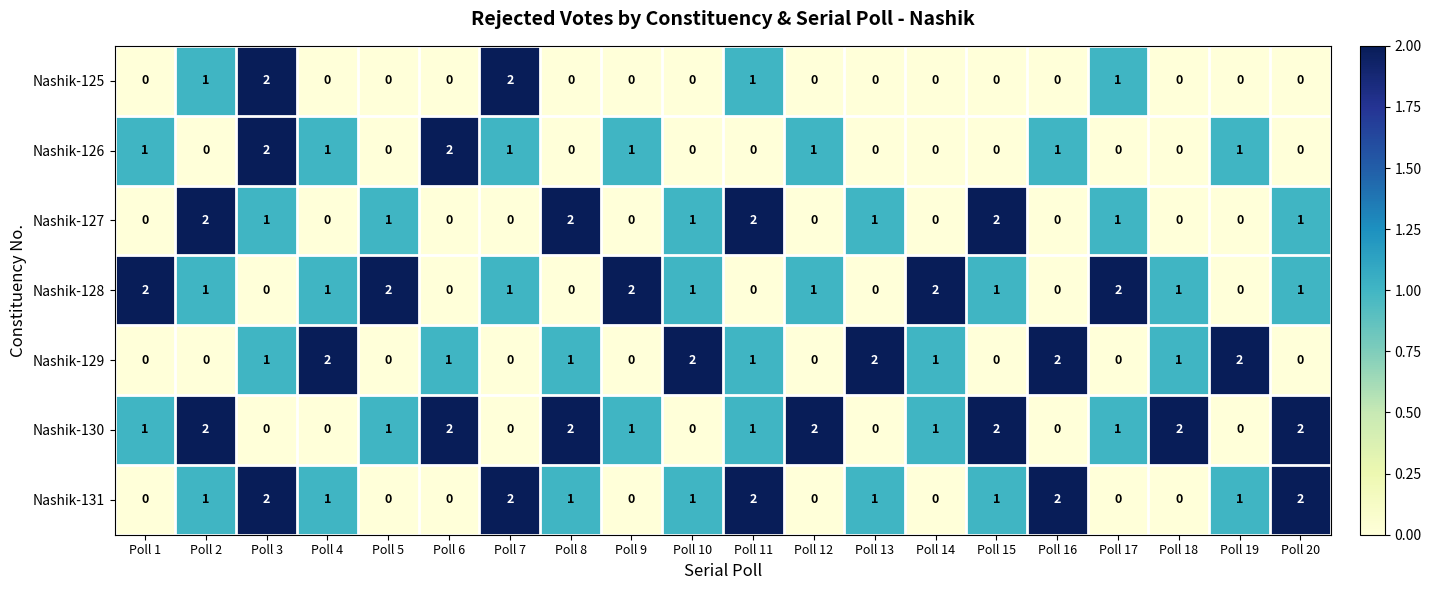

Between Poll 8 and Poll 12, which series saw the biggest shift?

Nashik-127